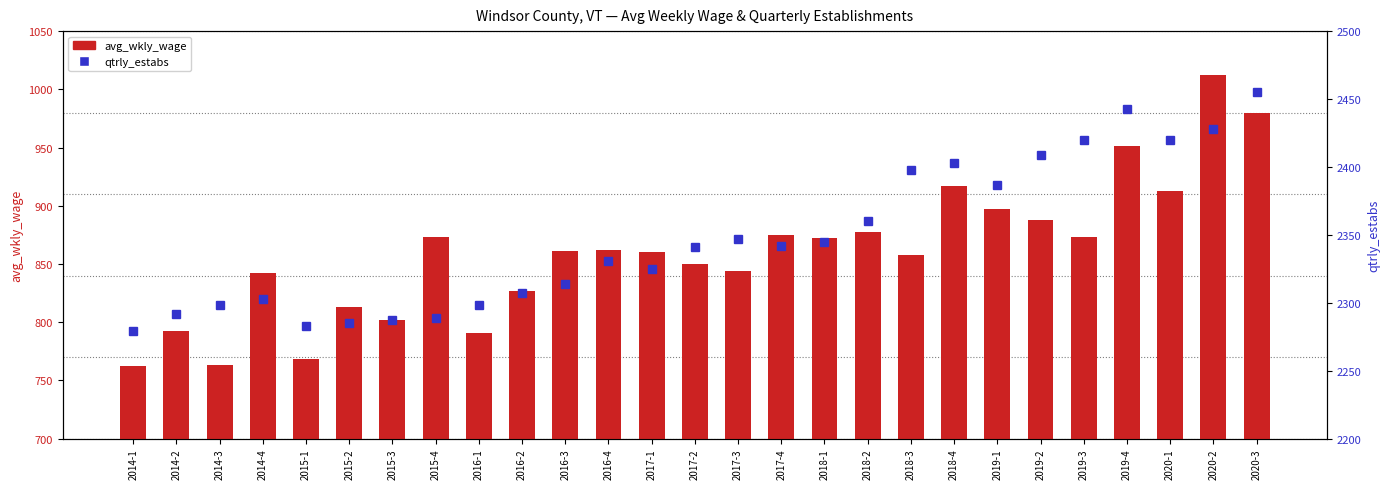

What are all the series names shown in the legend?

avg_wkly_wage, qtrly_estabs